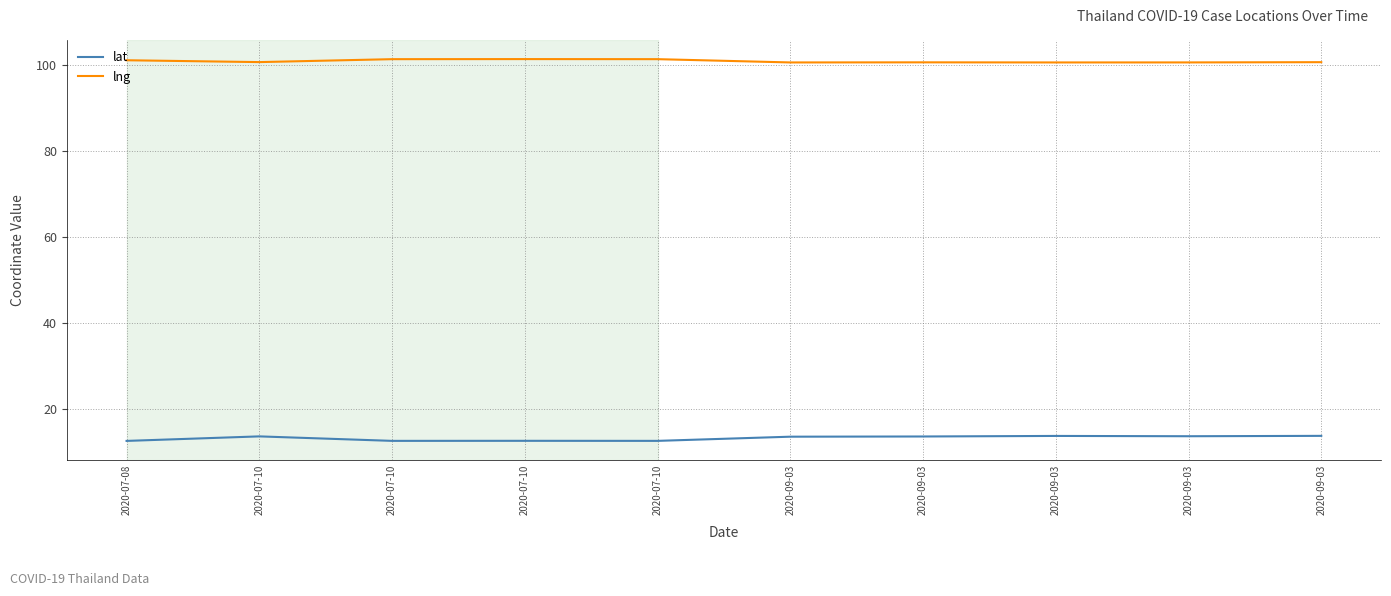

Read the lng value at 2020-07-10.

101.3